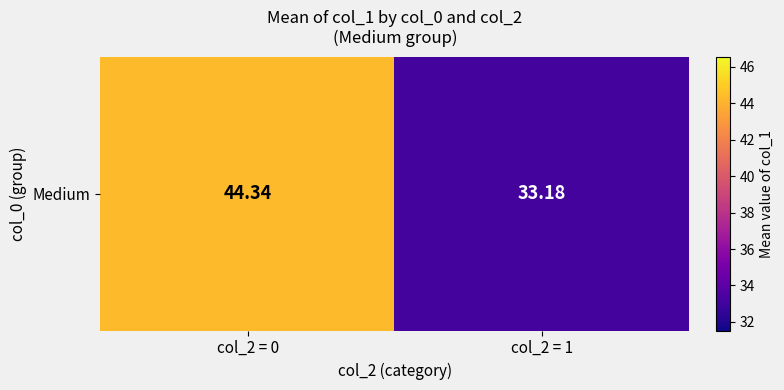

What is the sum of the values at col_2 = 1 and col_2 = 0?

77.5